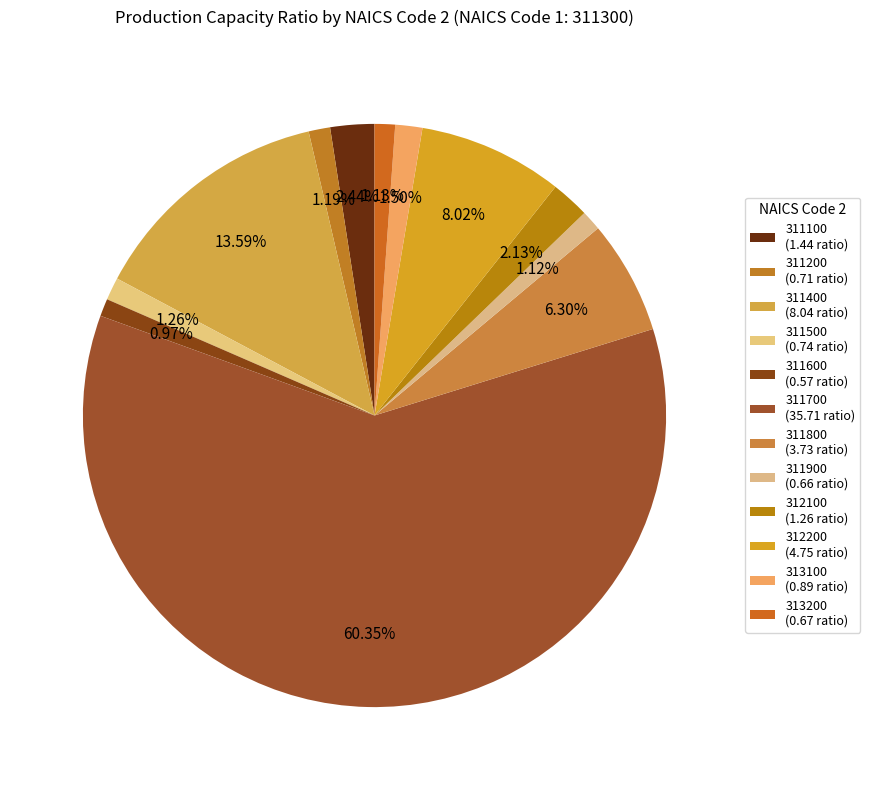

True or false: 311400 accounts for 14% of the total.

True